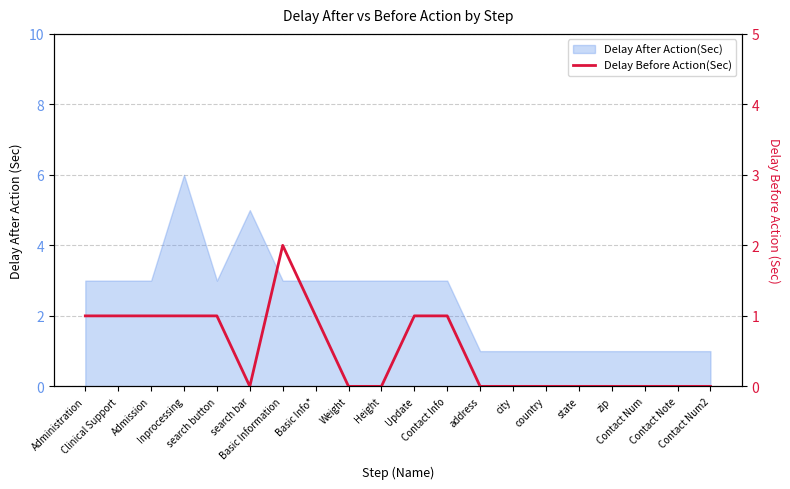

What is the label of the 14th point from the right?

Basic Information